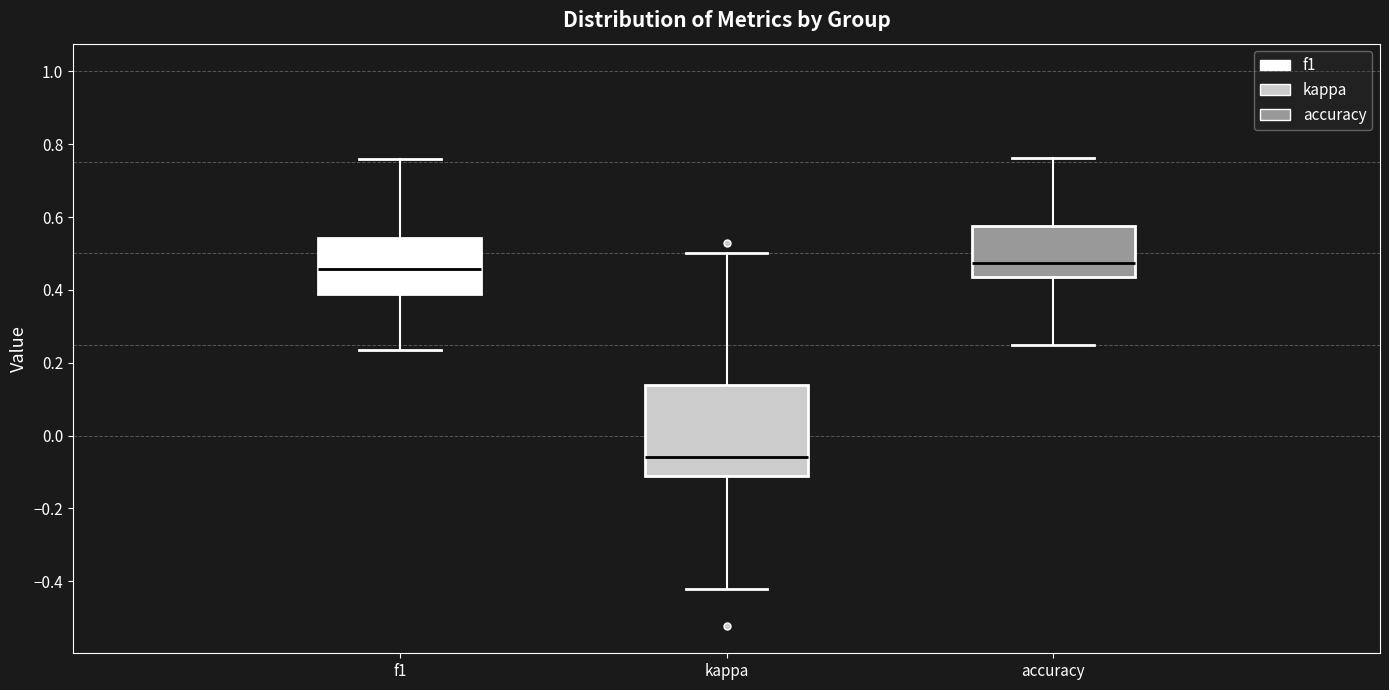

Where does the median line of the box for accuracy sit on the y-axis? The values are not printed on the chart, so give them approximately, as read against the axis.

0.48